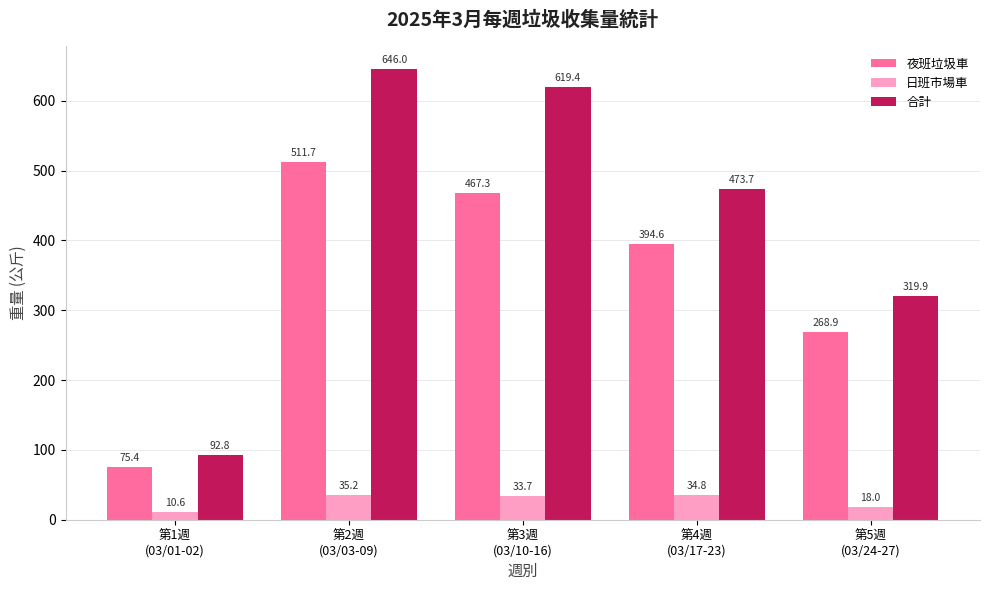

The value of 夜班垃圾車 at 第5週
(03/24-27) is 175.7. True or false?

False